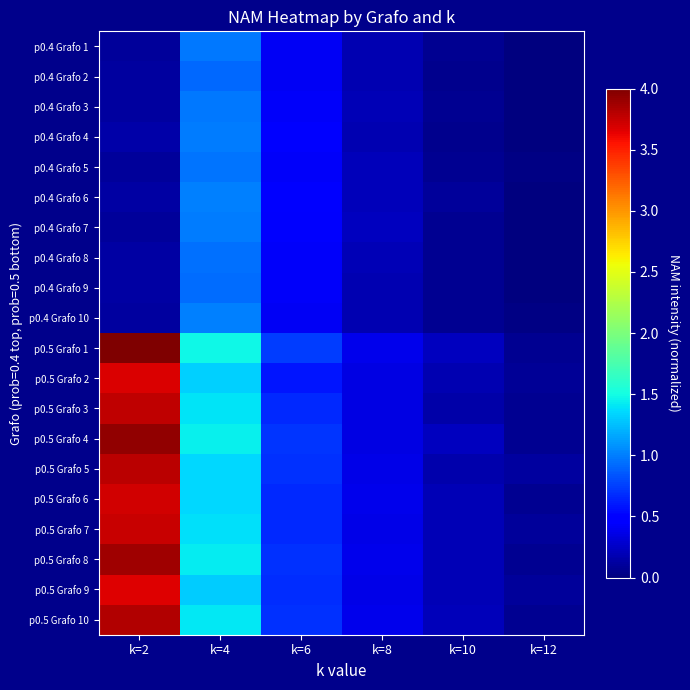

Which series changed the most between k=6 and k=12?

p0.5 Grafo 1